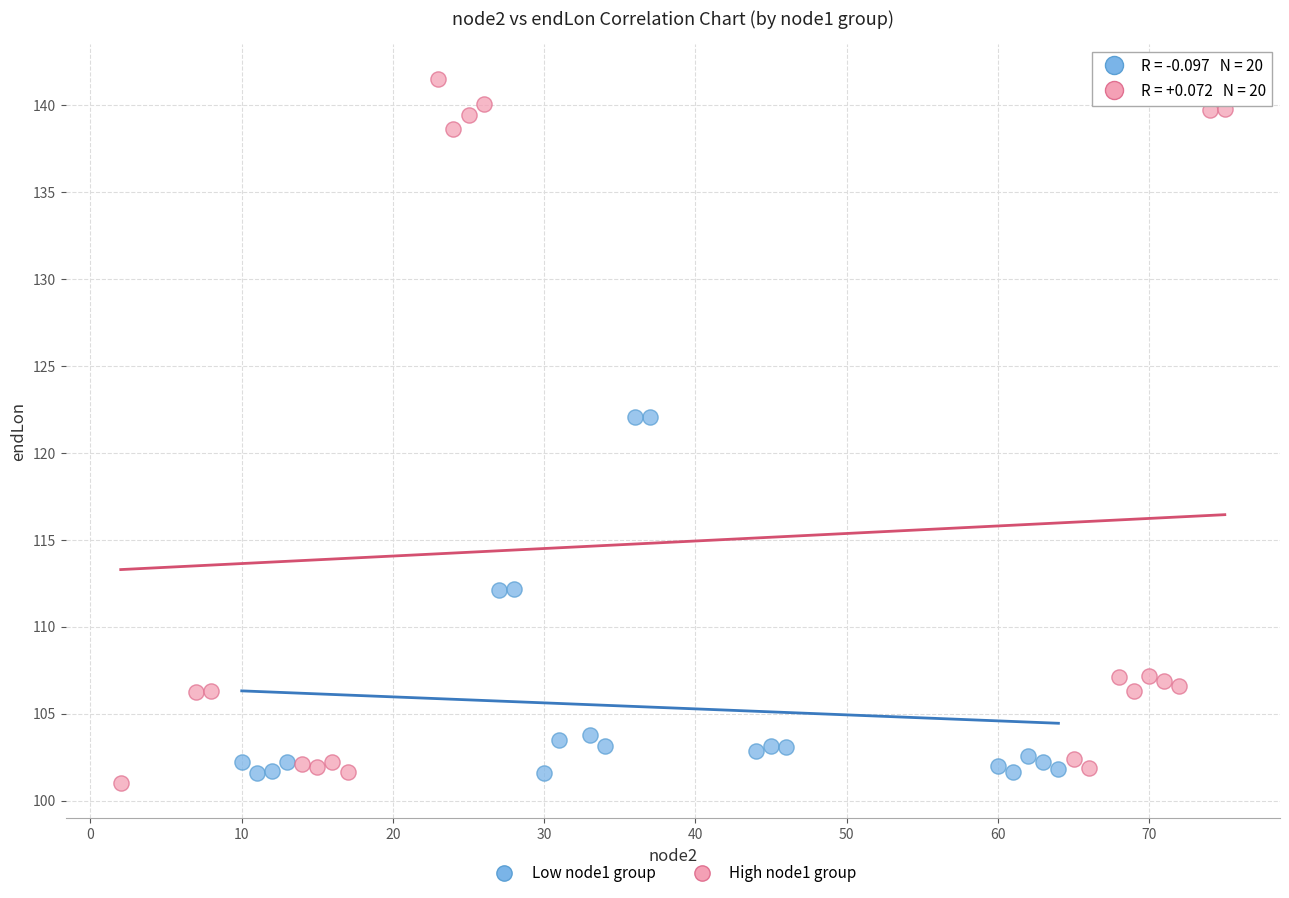

Which series has the widest spread of Y values?

High node1 group